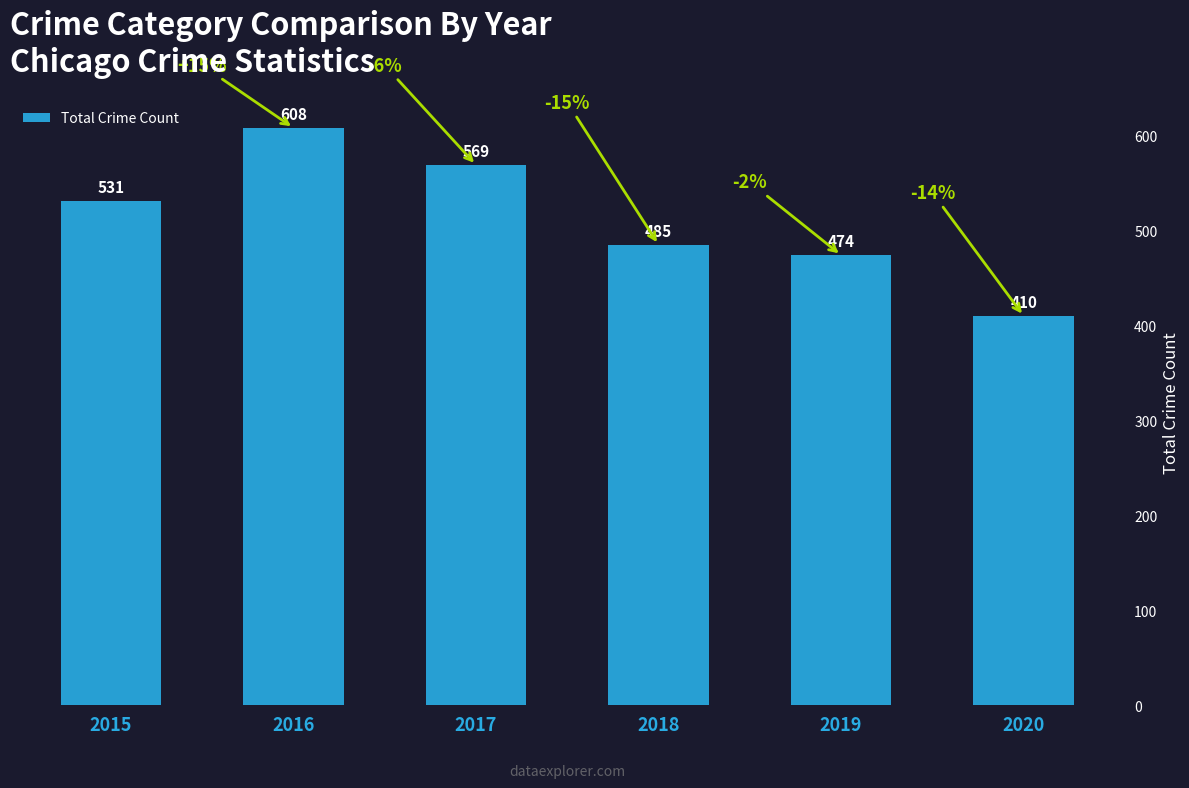

Which category has the lowest value across all series?

2020